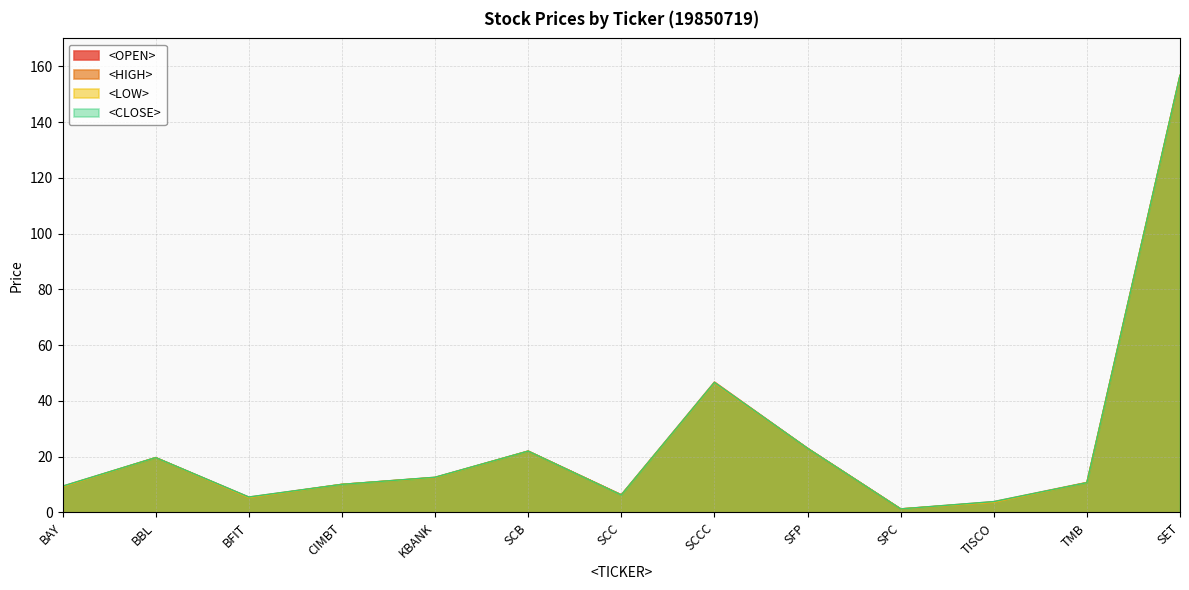

Reading left to right, extract all data points from this chart.

<OPEN>: 9.2	19.7	5.3	10.1	12.5	22.0	6.3	46.4	23.0	1.3	3.6	10.7	156.7
<HIGH>: 9.4	19.7	5.5	10.1	12.6	22.0	6.3	46.8	23.0	1.3	3.9	10.8	156.7
<LOW>: 9.2	19.7	5.3	10.1	12.5	22.0	6.3	46.4	23.0	1.3	3.6	10.7	156.7
<CLOSE>: 9.4	19.7	5.5	10.1	12.6	22.0	6.3	46.6	23.0	1.3	3.9	10.7	156.7